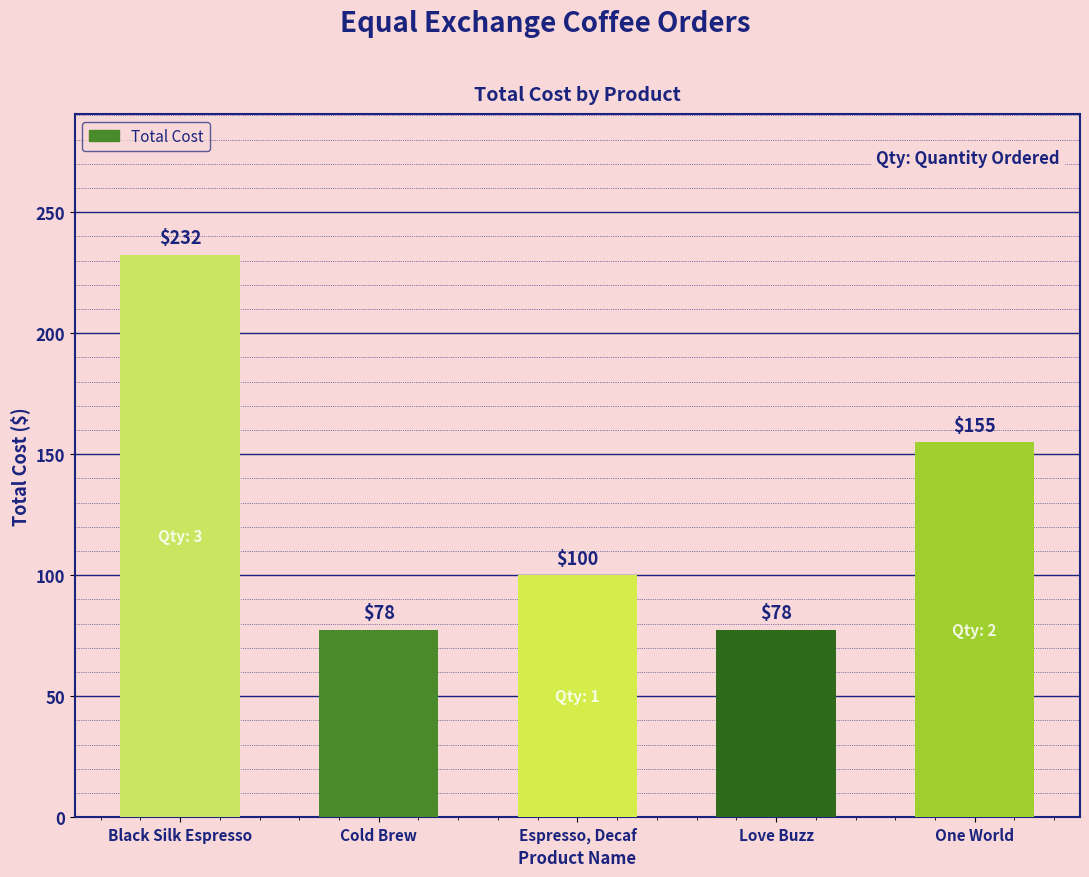

Which category has the highest value across all series?

Black Silk Espresso